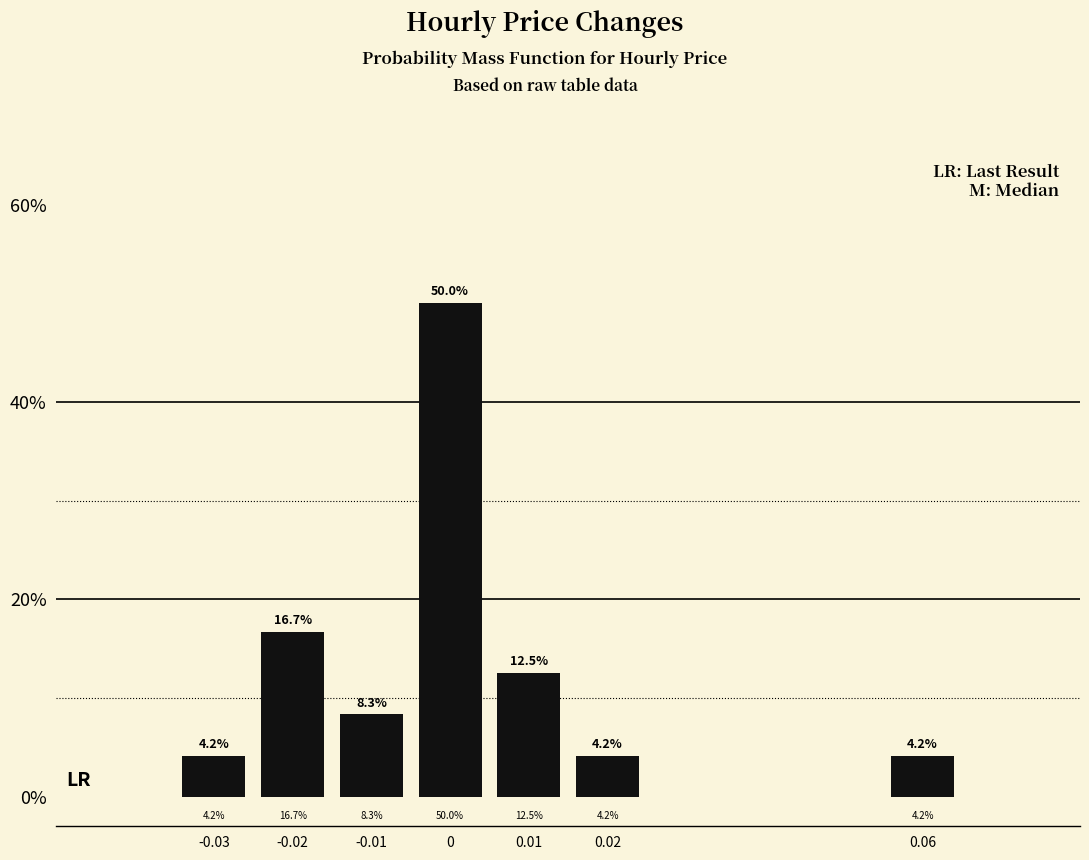

Reading left to right, transcribe all the data shown in this chart.

-0.03=4.2	-0.02=16.7	-0.01=8.3	0=50.0	0.01=12.5	0.02=4.2	0.06=4.2